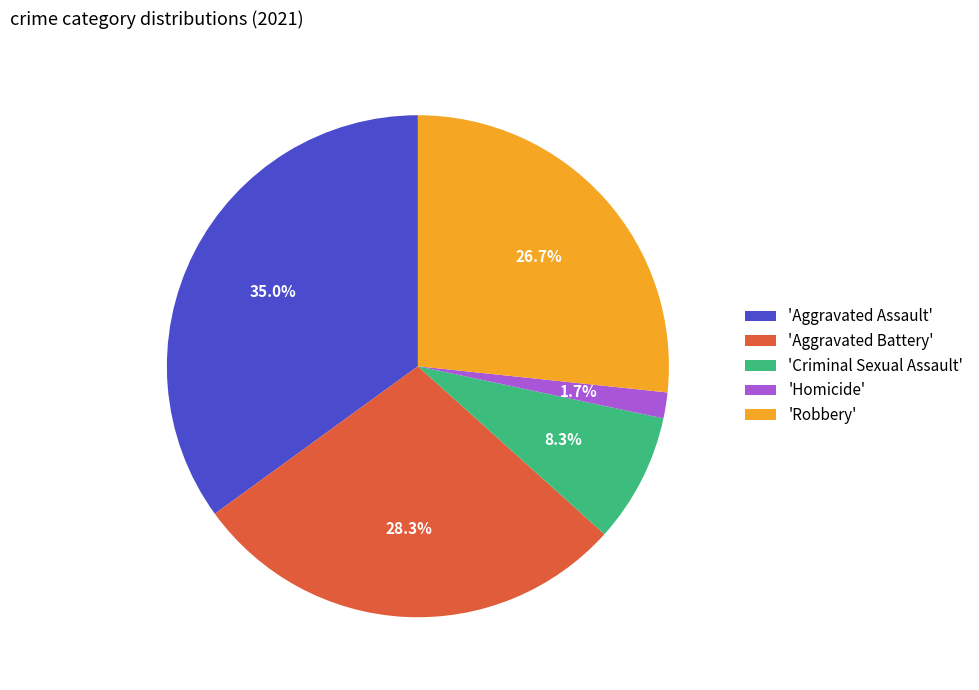

Is there any slice that represents more than half of the pie?

No